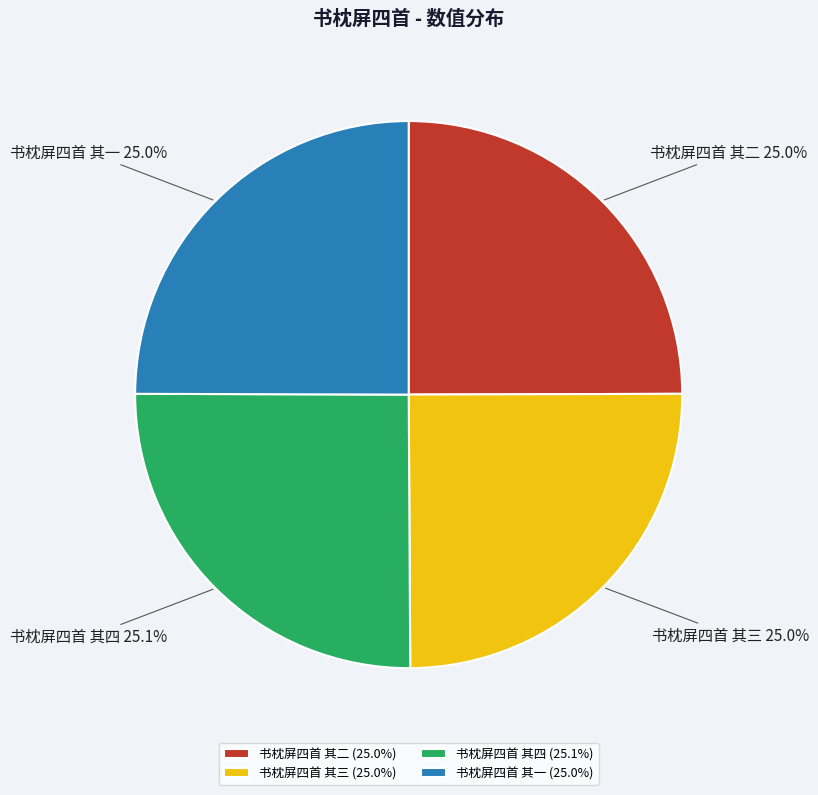

Does 书枕屏四首 其一 represent more than half of the total?

No